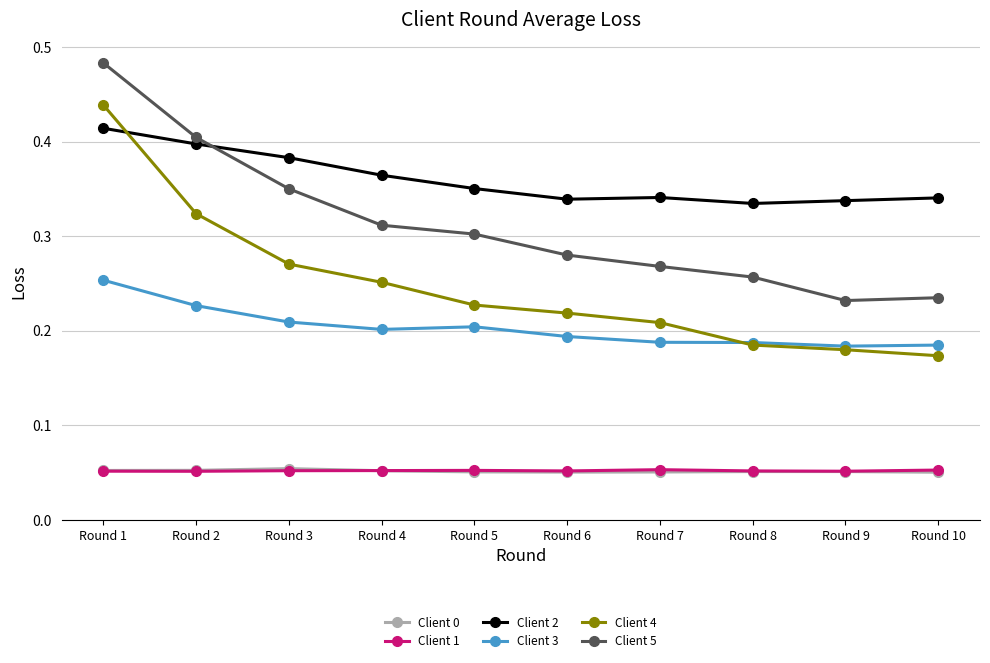

Count the number of data series in this chart.

6